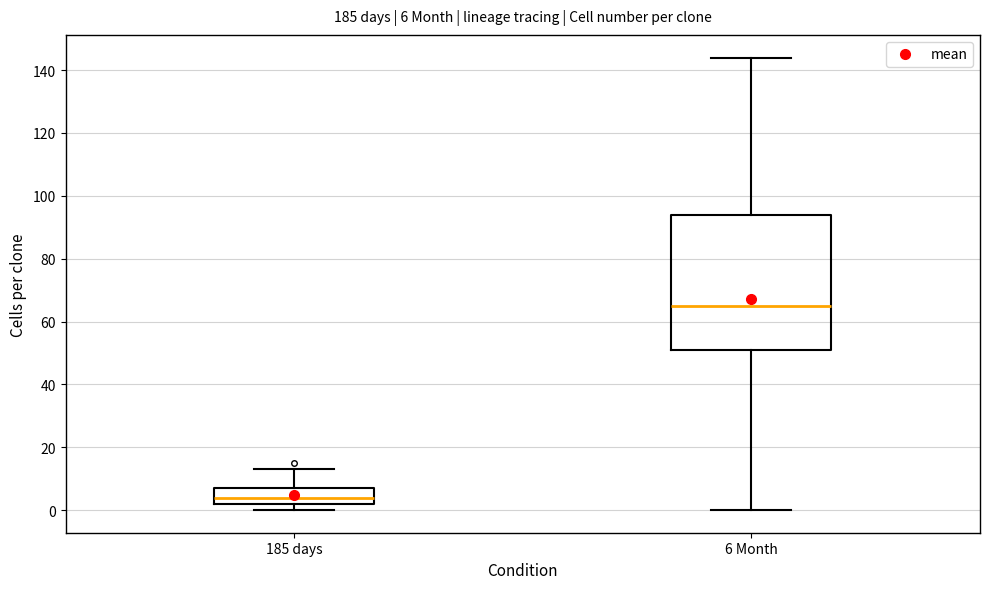

Which box's median line is the lowest?

185 days